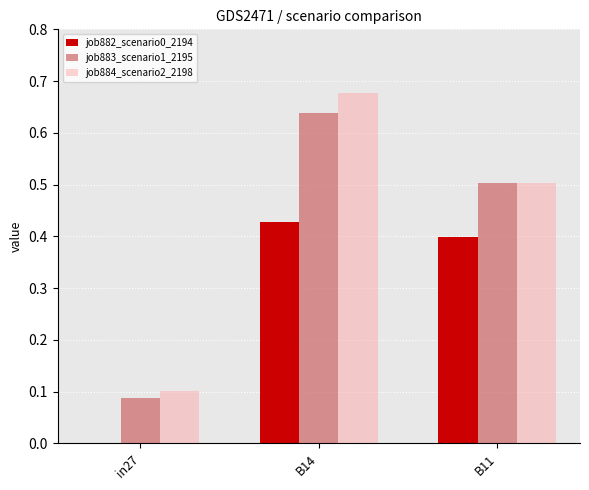

At which category is the sum across all series the highest?

B14